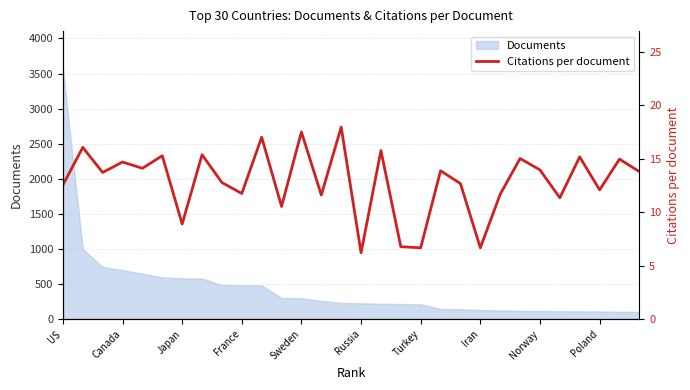

Is it true that Documents equals 580 at Japan?

True